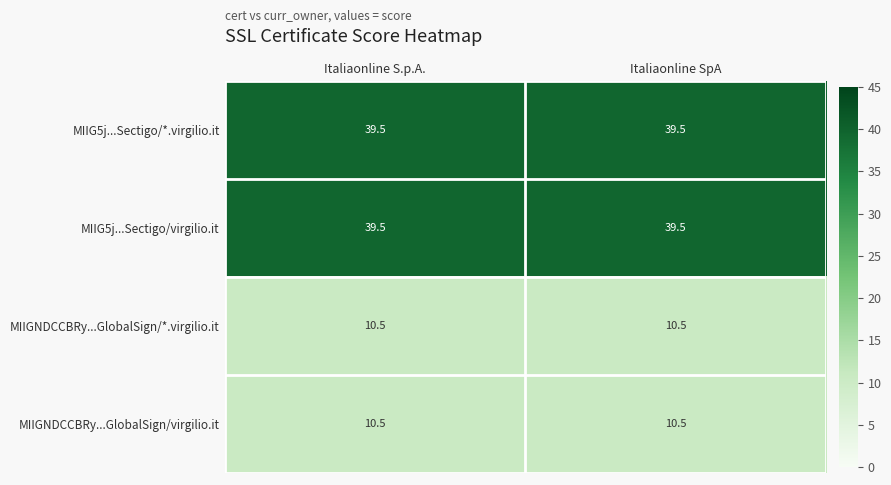

What is the difference between the highest and lowest values at Italiaonline S.p.A.?

29.0